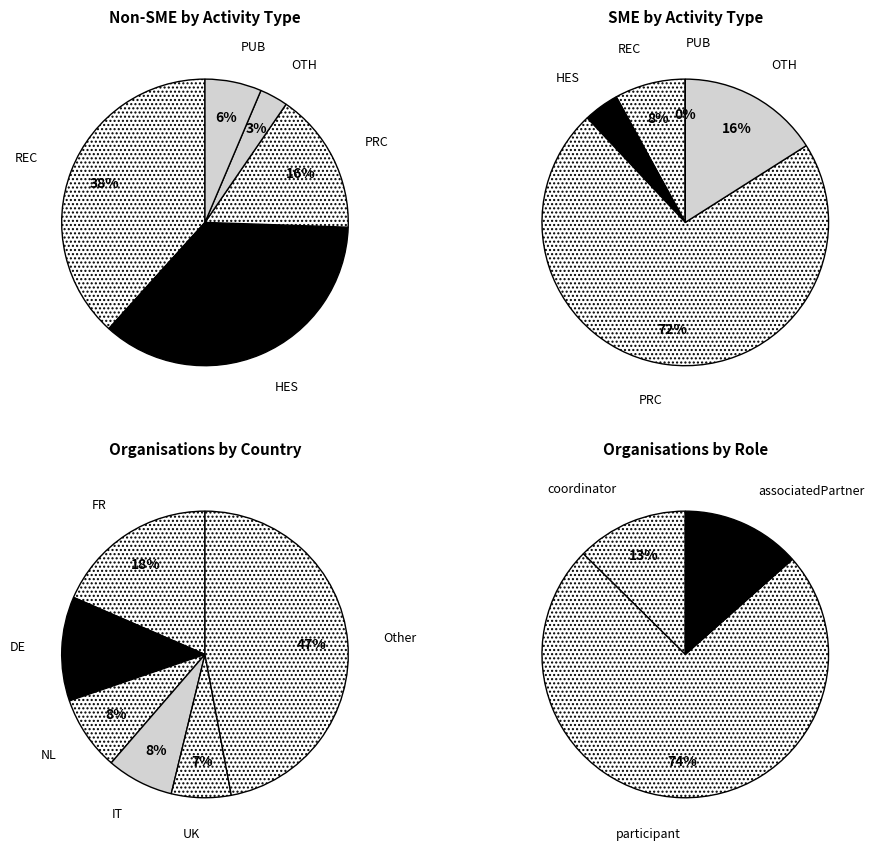

What is the total percentage of OTH and HES?

35.3%